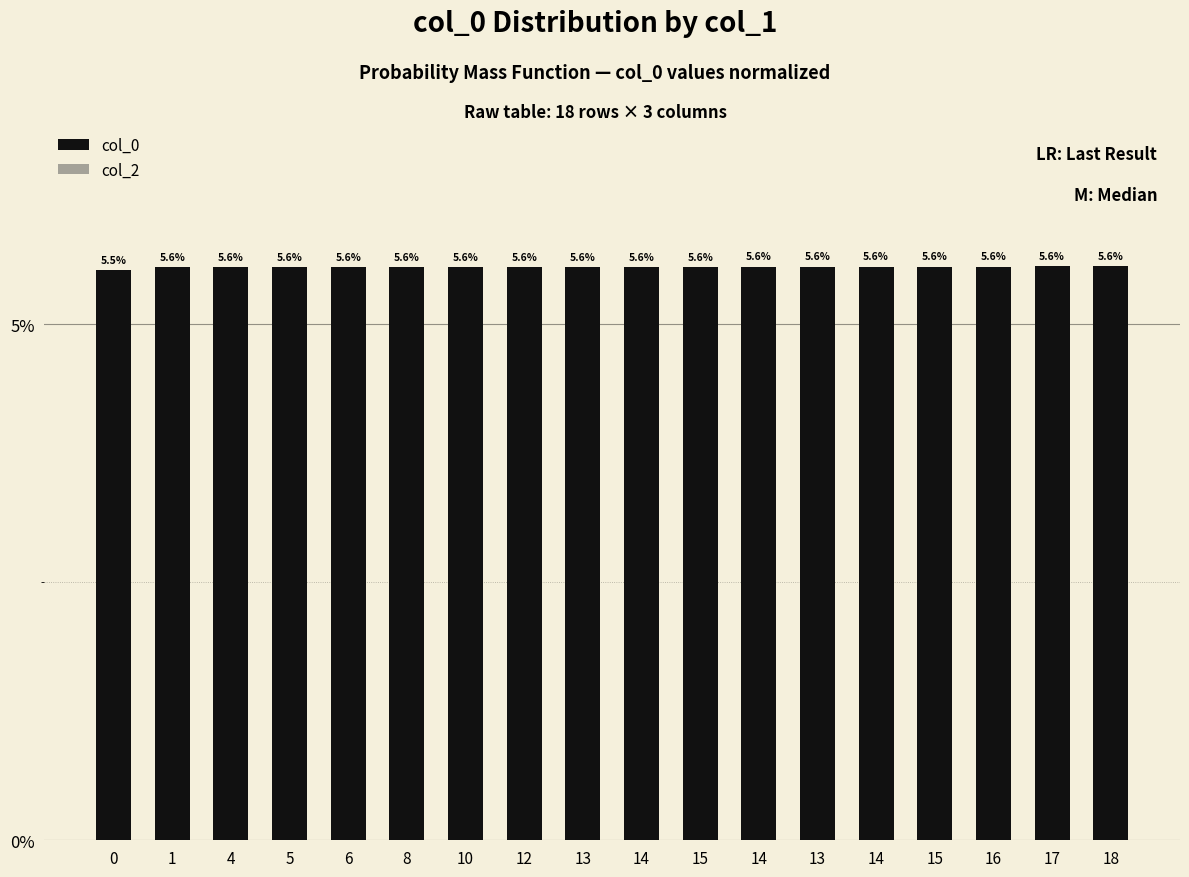

Count the number of categories in the chart.

18